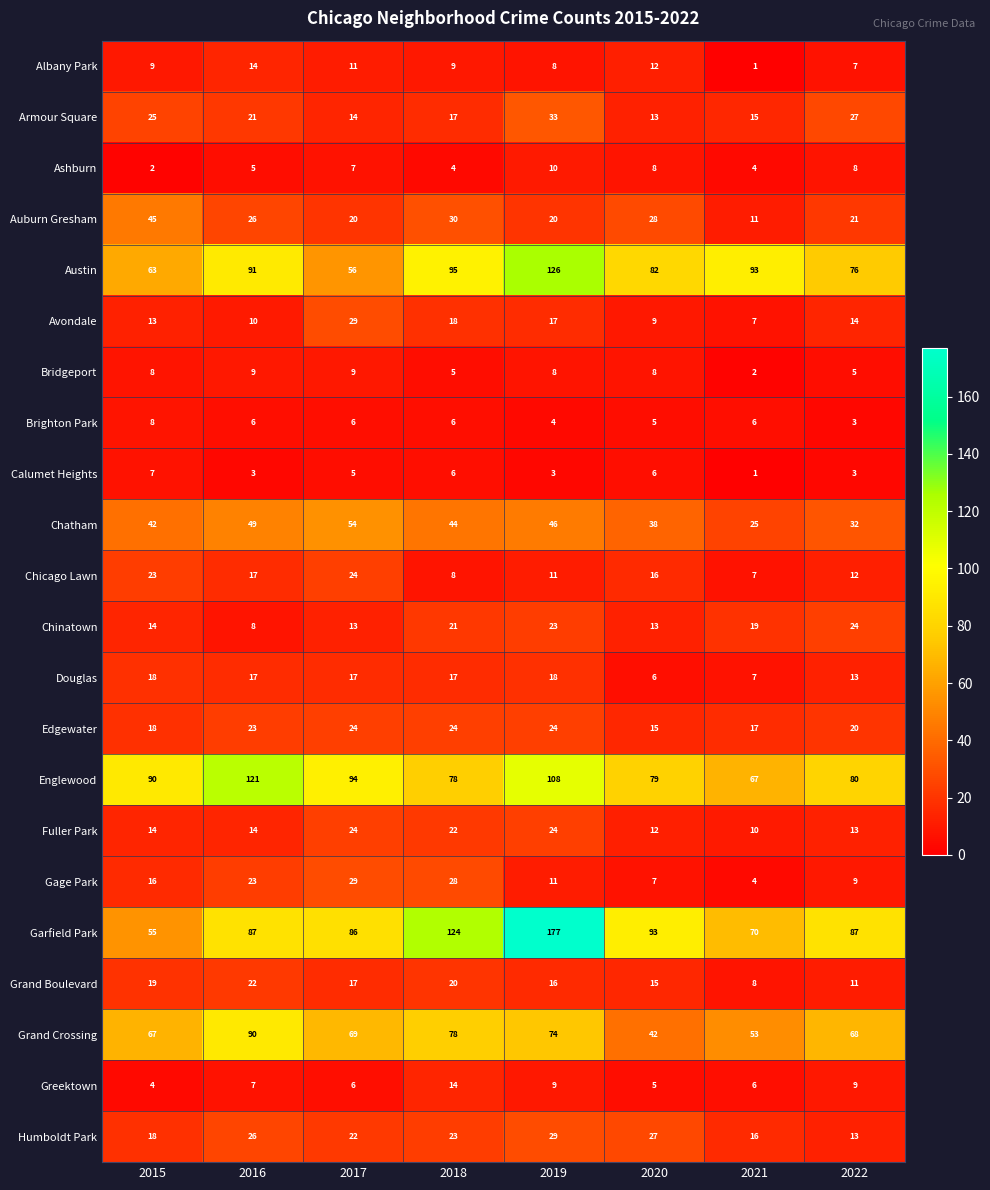

Between 2019 and 2021, which series saw the biggest shift?

Garfield Park